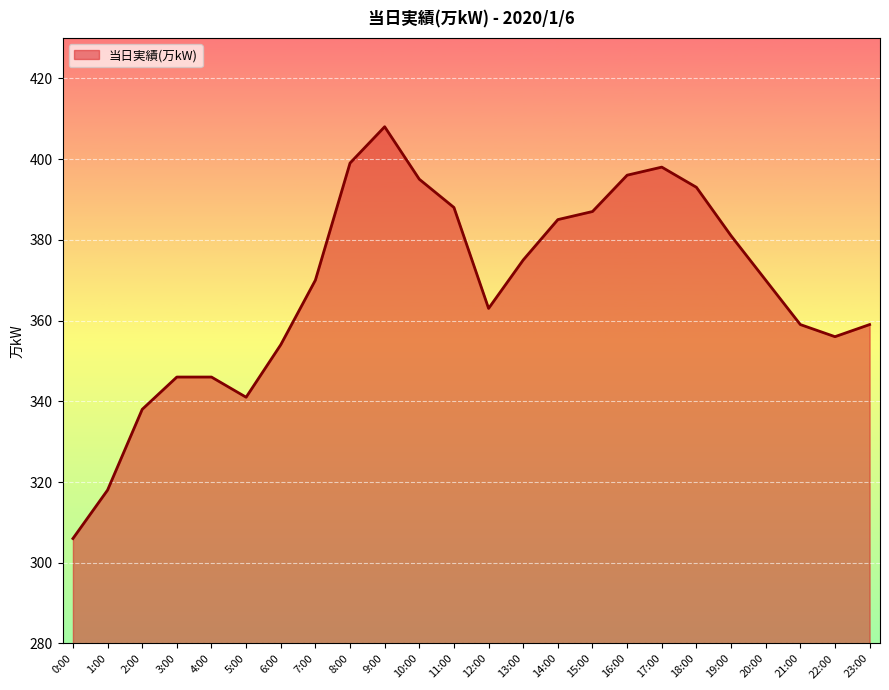

What is the approximate value at 15:00, to the nearest 50?

400